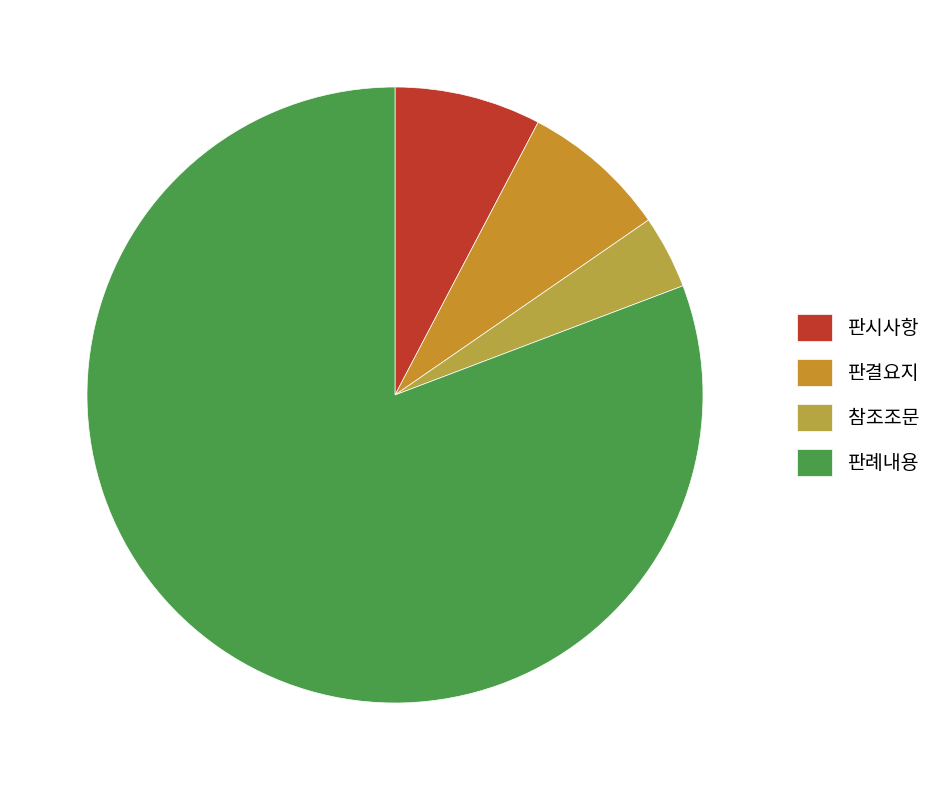

Which slice is the largest?

판례내용